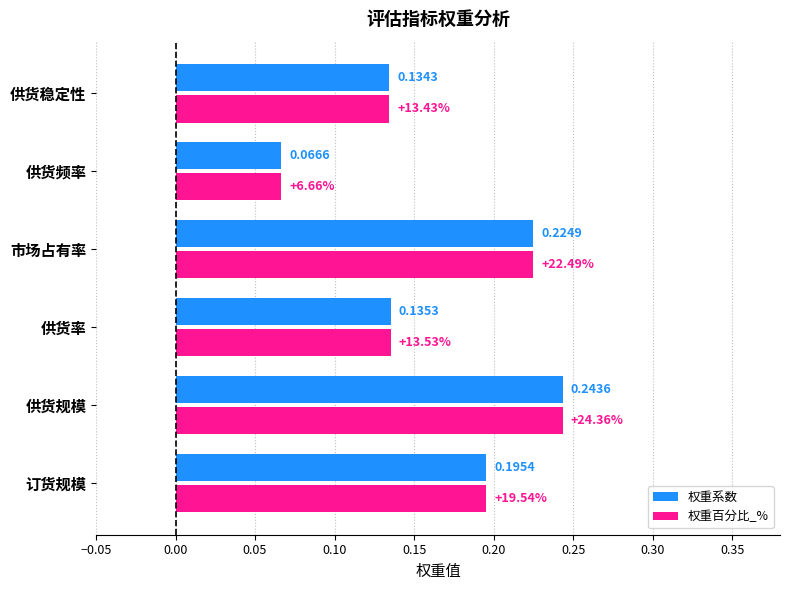

What is the sum of all 权重系数 values?

1.0